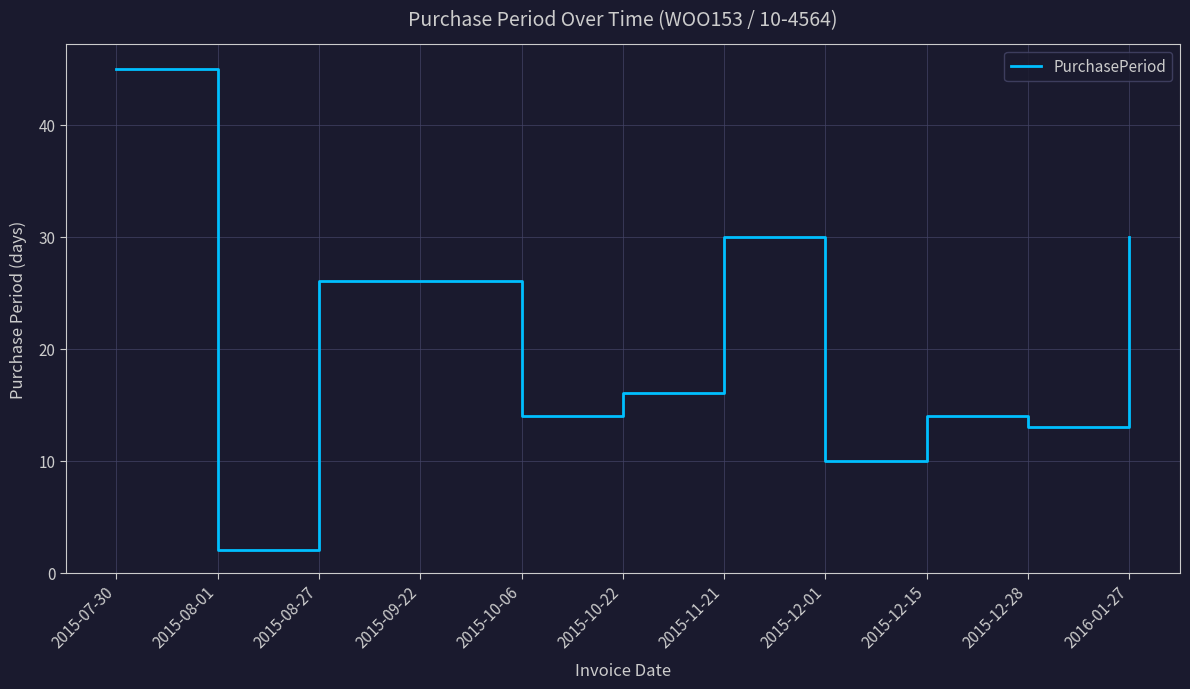

Approximately how many times larger is the value at 2015-12-01 compared to 2015-10-22?

0.6